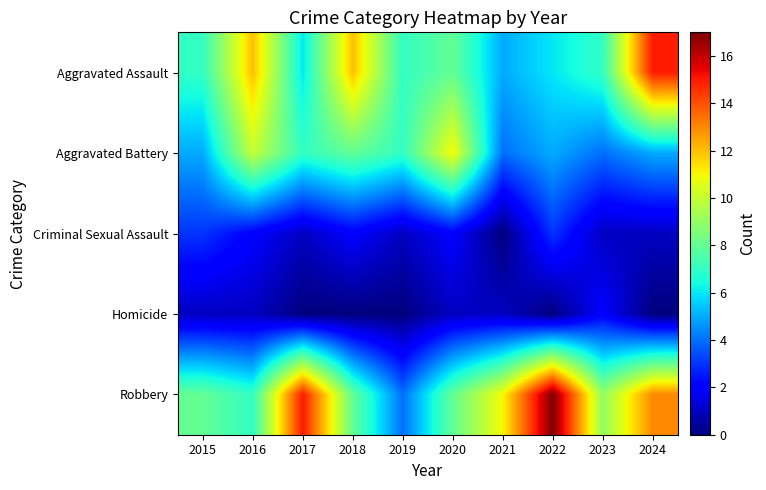

Which series has the largest range (max minus min)?

Robbery